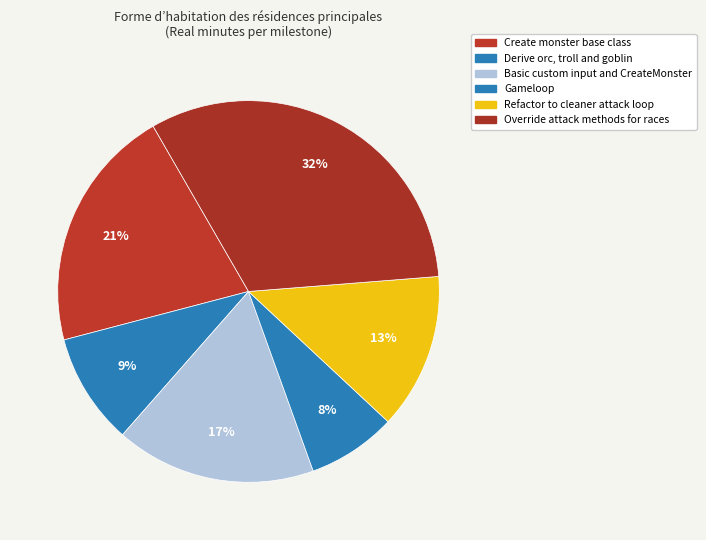

Does any single category account for the majority?

No